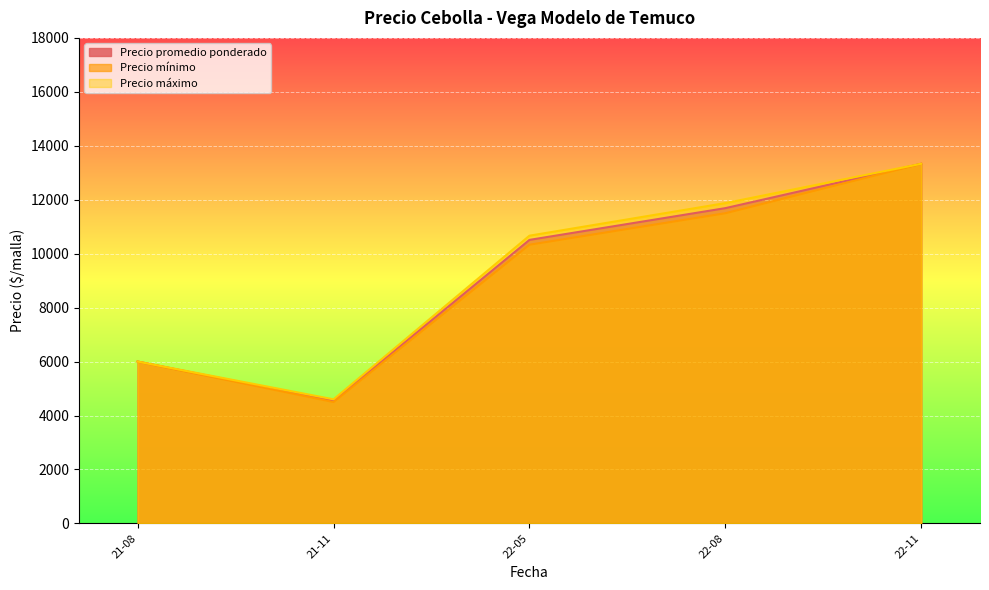

How many categories are shown in the chart?

5